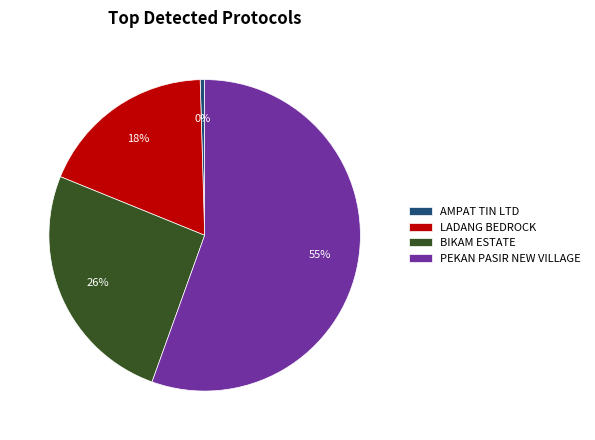

To the nearest percent, what portion does LADANG BEDROCK represent?

18%